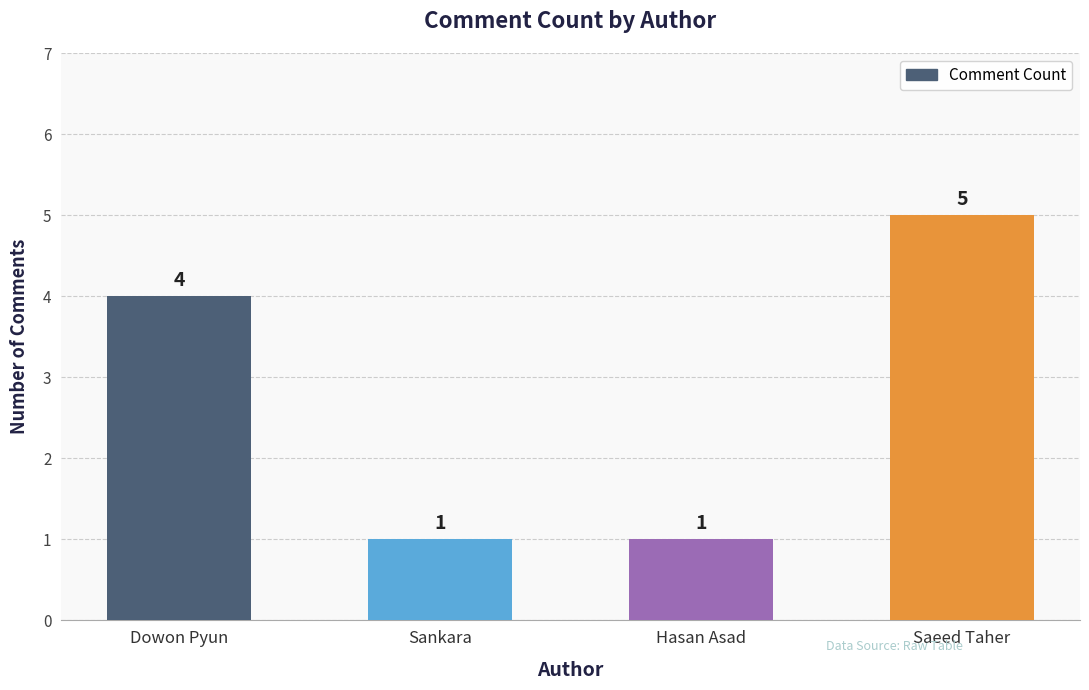

Which has a higher value, Saeed Taher or Sankara?

Saeed Taher